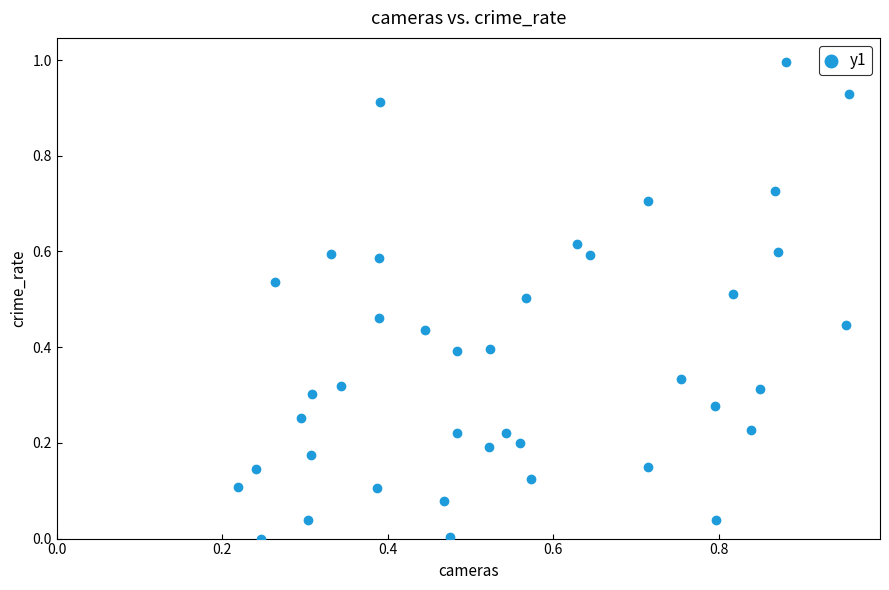

What is the range of Y values (max minus min)?

1.0